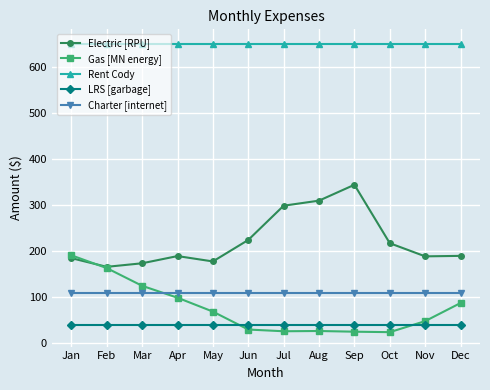

What value does the Rent Cody series have at Feb?

650.0